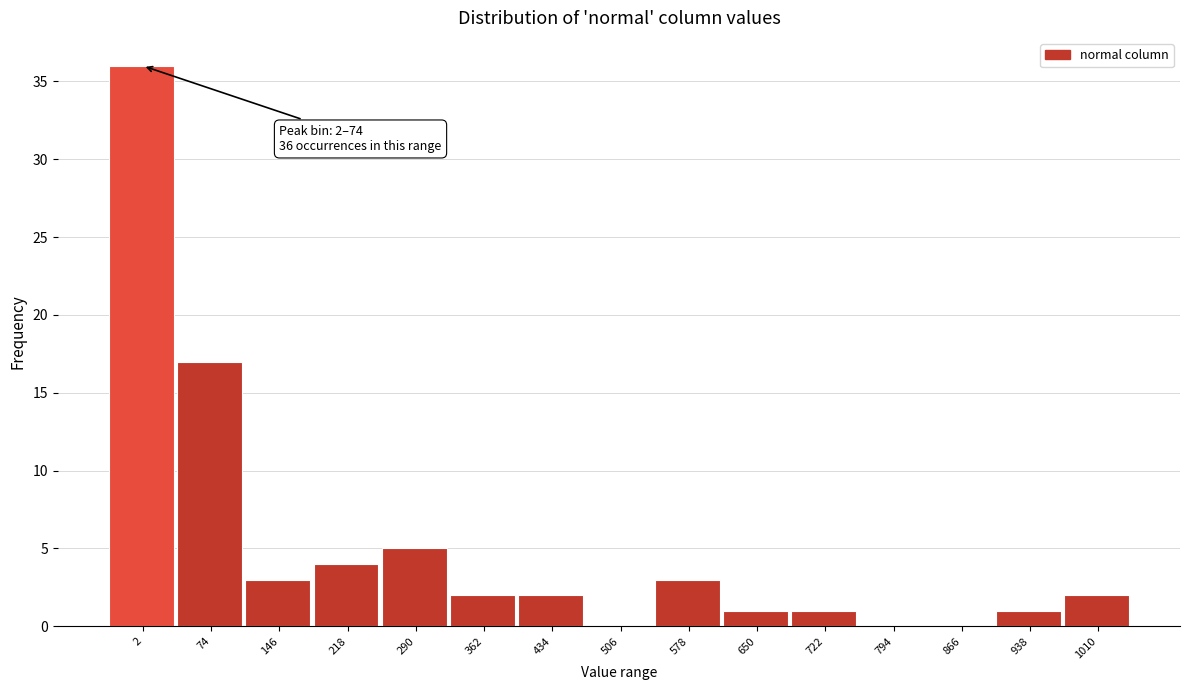

Reading left to right, transcribe all the data shown in this chart.

2=36	74=17	146=3	218=4	290=5	362=2	434=2	506=0	578=3	650=1	722=1	794=0	866=0	938=1	1010=2